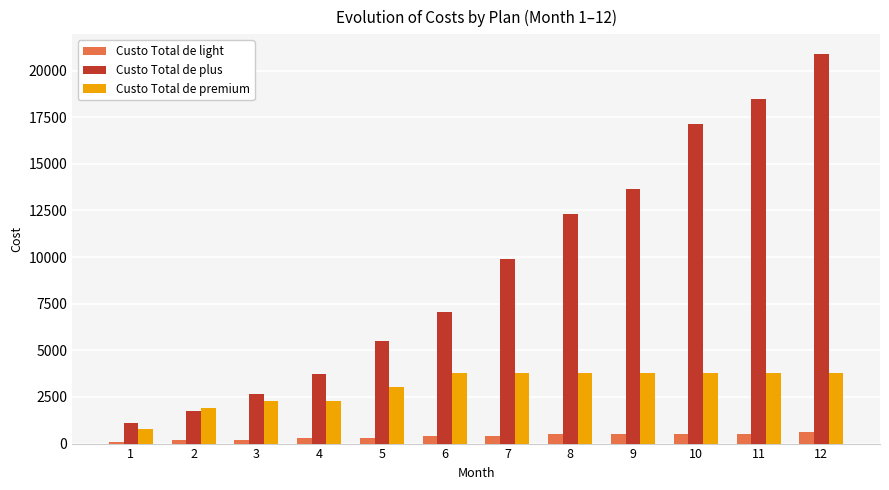

Count the number of data series in this chart.

3